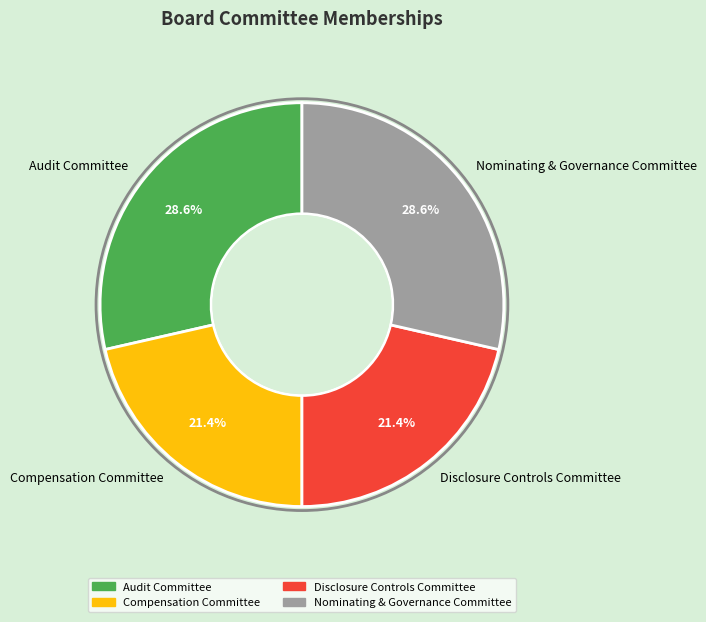

Is there any slice that represents more than half of the pie?

No